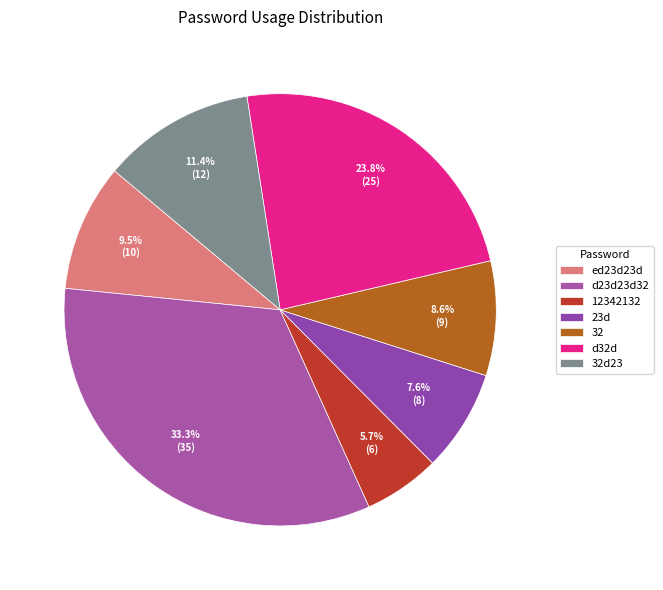

How many segments does this pie chart have?

7